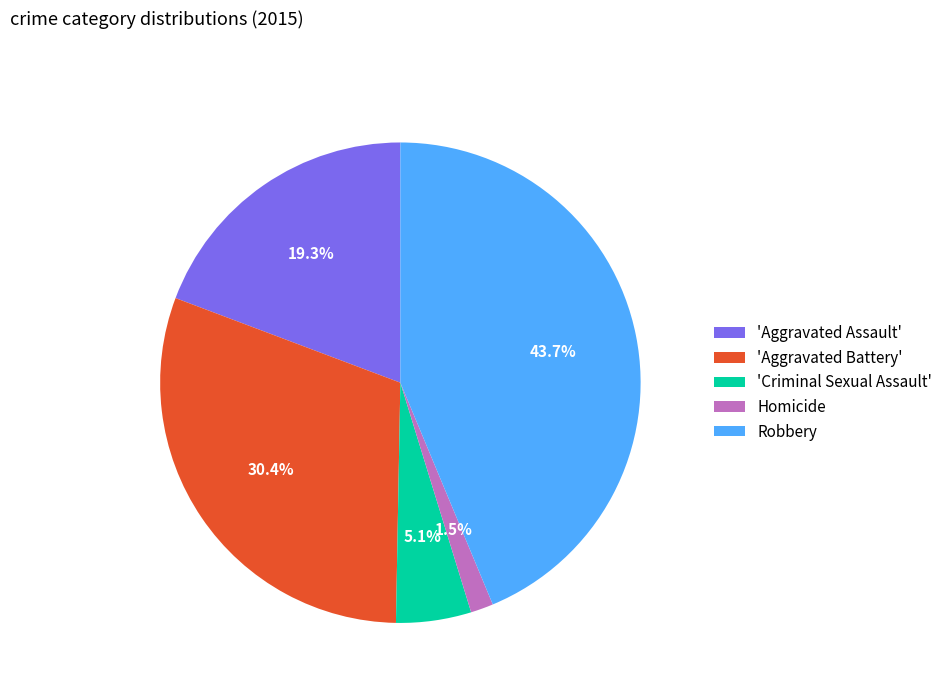

Is the sum of 'Criminal Sexual Assault' and Robbery greater than half?

No